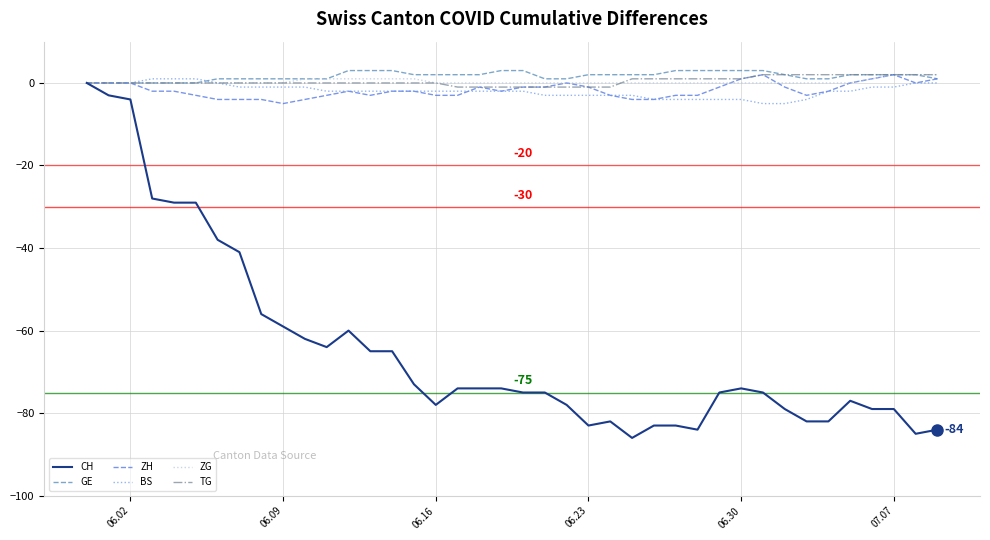

What is the average value of the ZH series?

-2